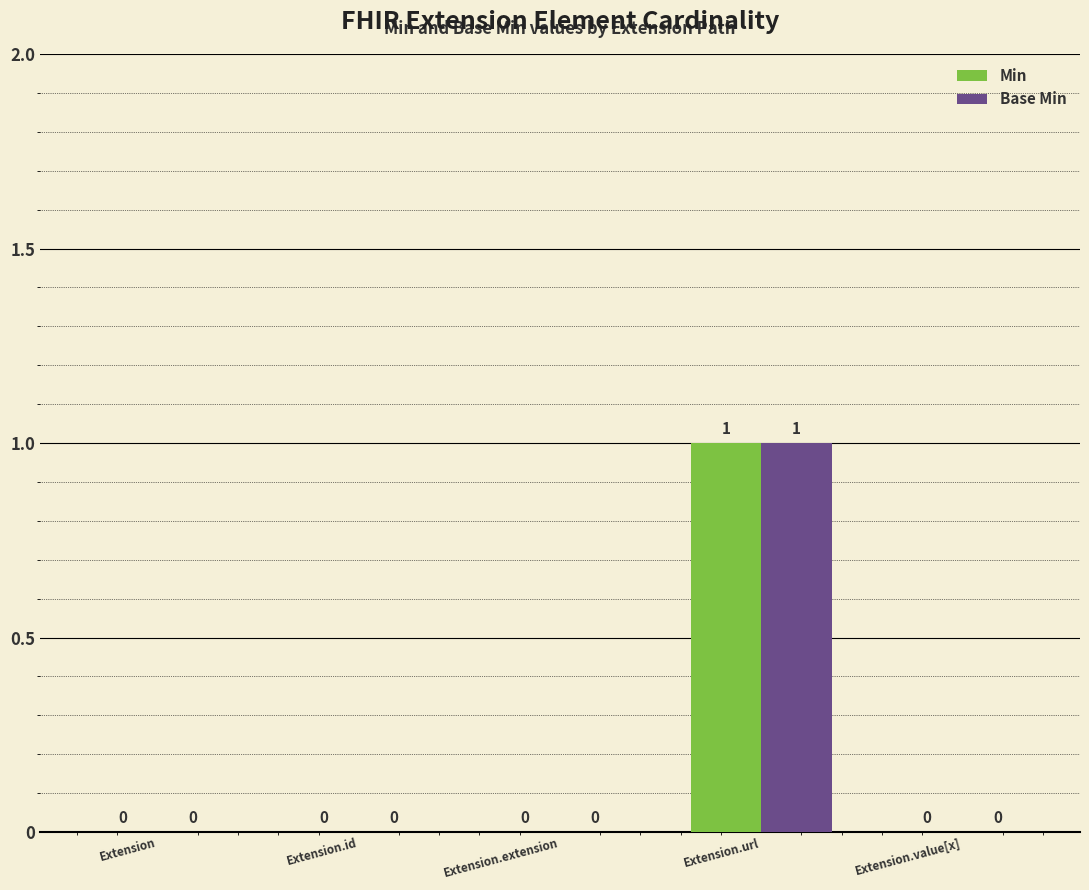

Reading left to right, transcribe all the data shown in this chart.

Min: Extension=0	Extension.id=0	Extension.extension=0	Extension.url=1	Extension.value[x]=0
Base Min: Extension=0	Extension.id=0	Extension.extension=0	Extension.url=1	Extension.value[x]=0